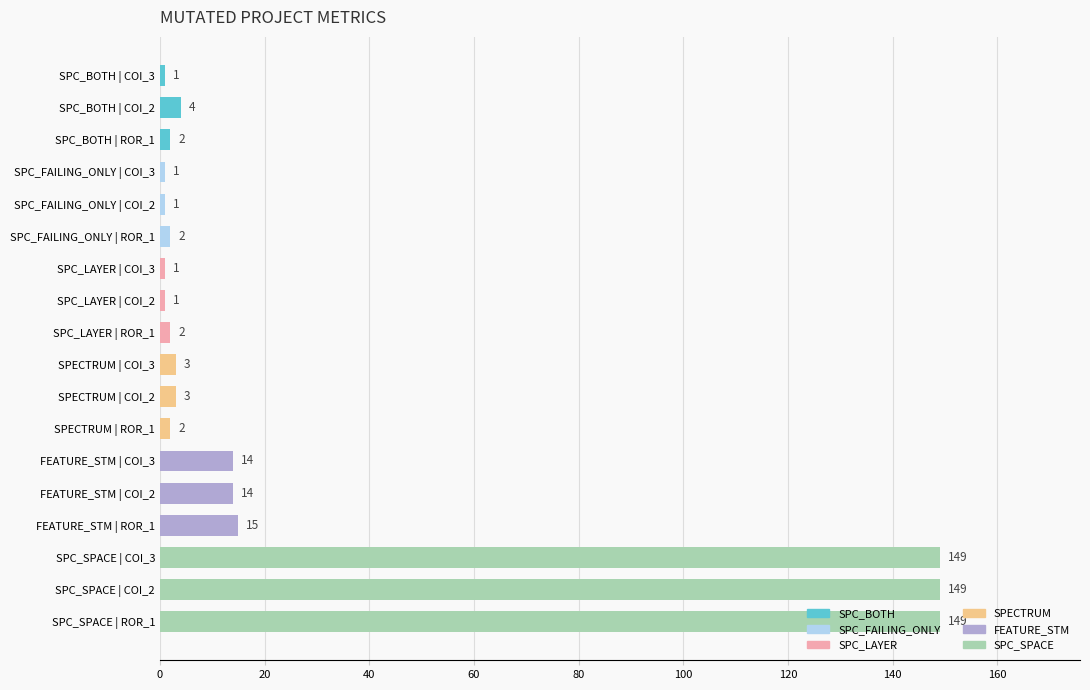

Is it true that the value at SPC_BOTH | ROR_1 is 2?

True